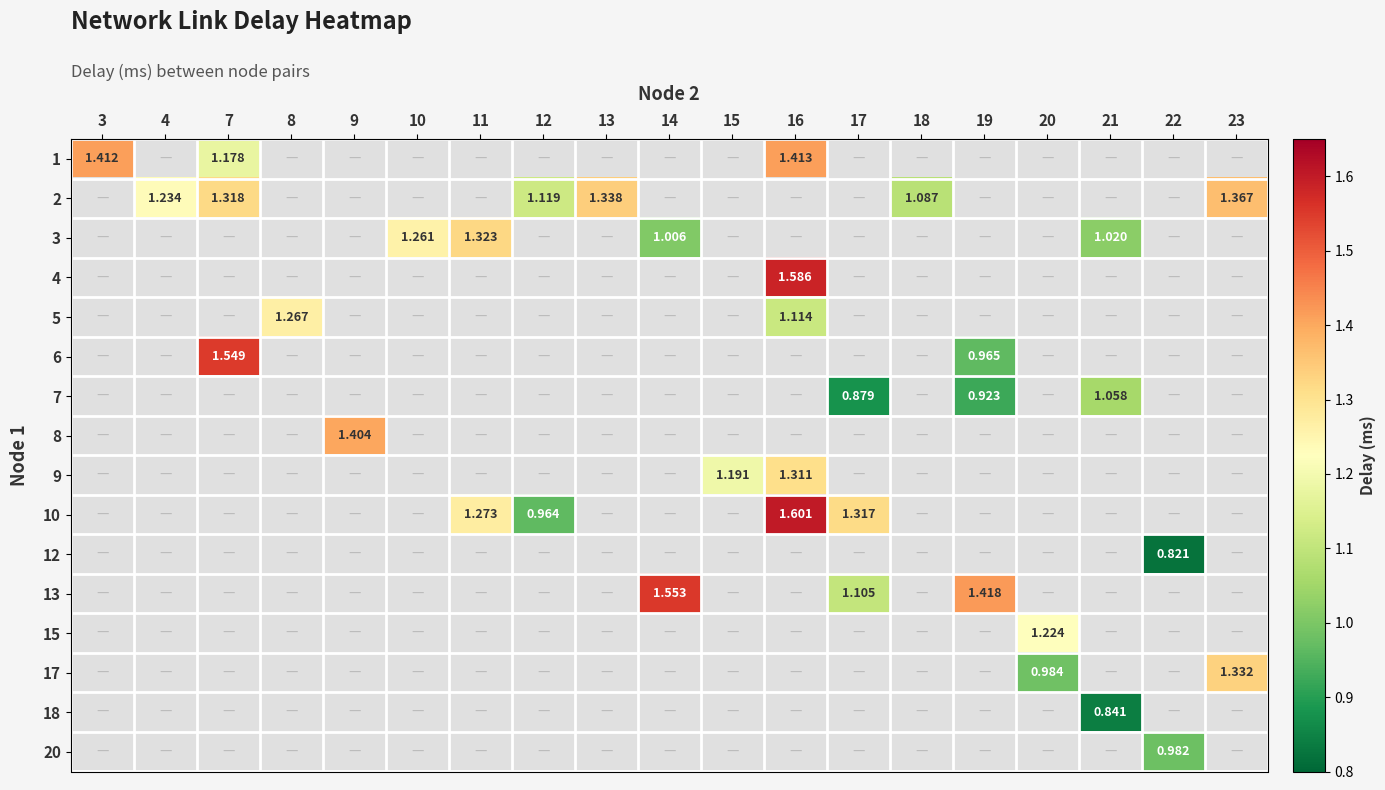

Where does the row_11 series first go above 1?

14